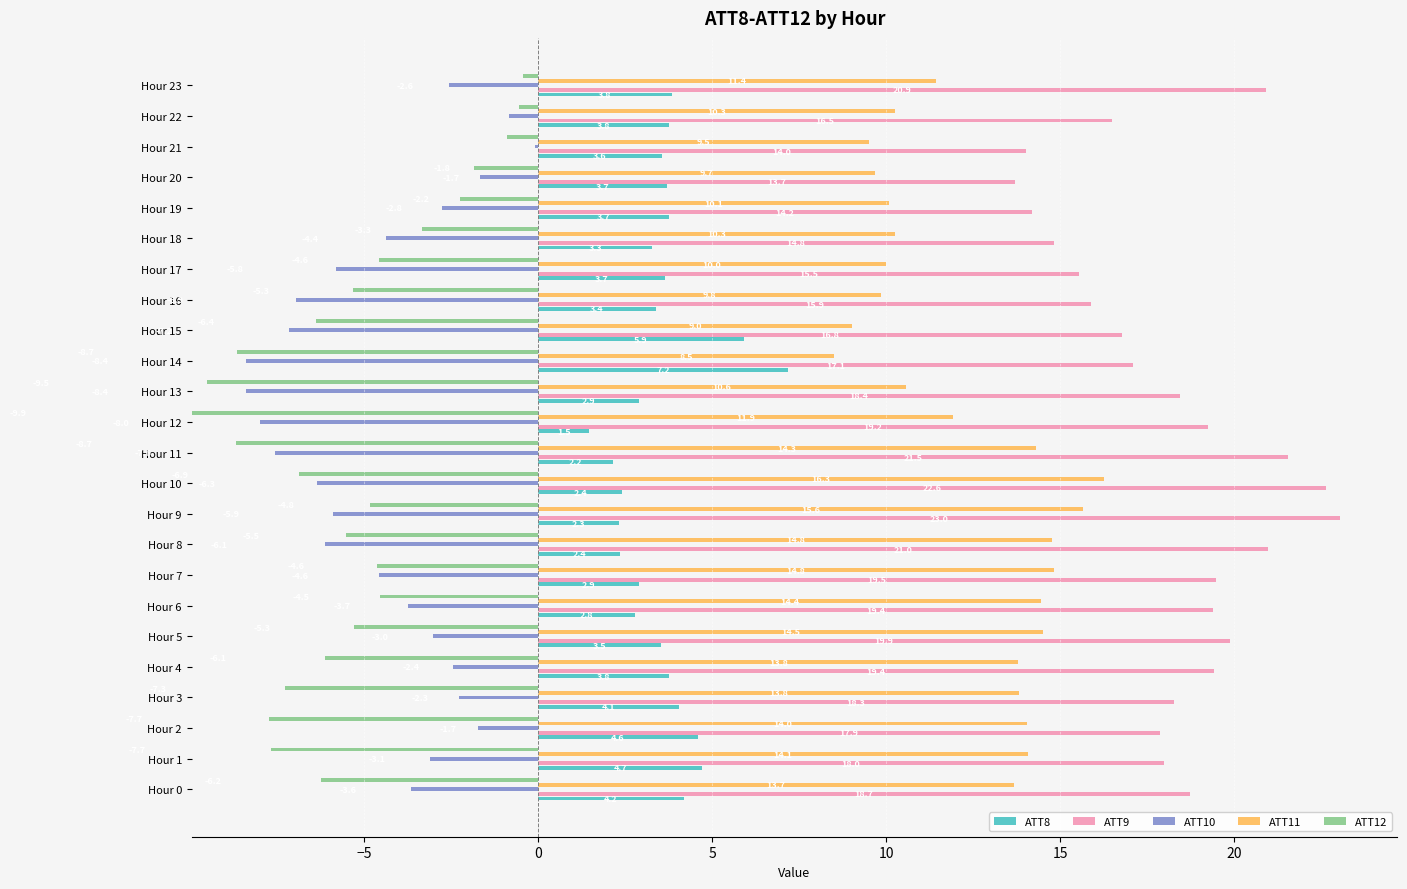

How many groups of bars are there?

24